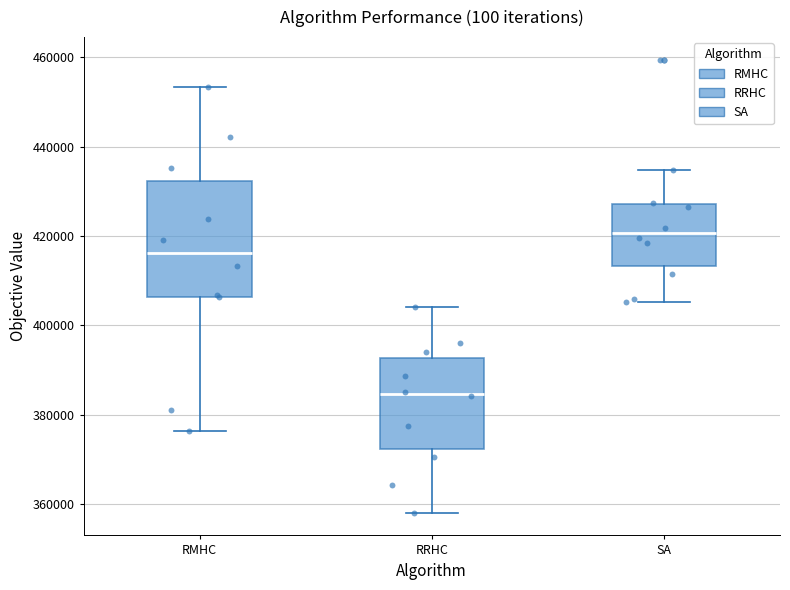

Which box's median line is the lowest?

RRHC